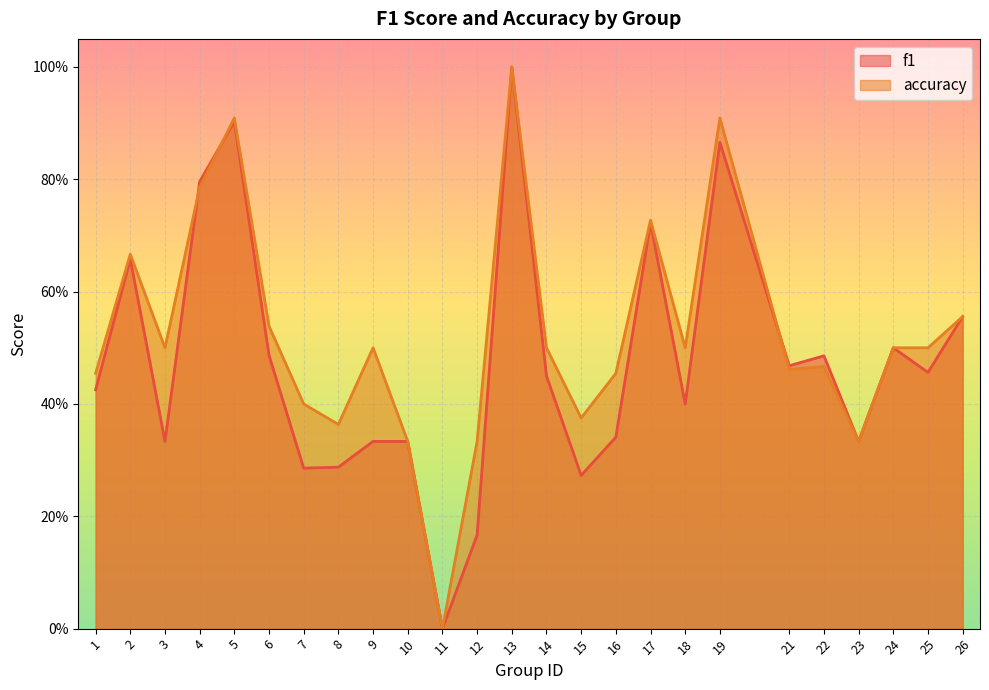

Which series changed the most between 7 and 10?

accuracy